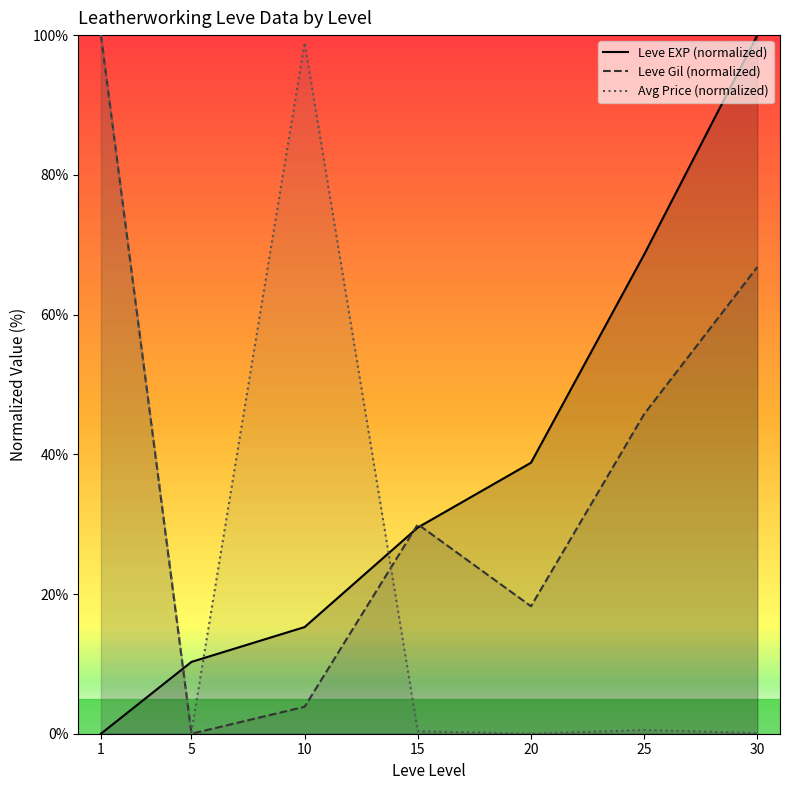

What is the value of the Avg Price (normalized) point at the 3rd from the left?

98.9